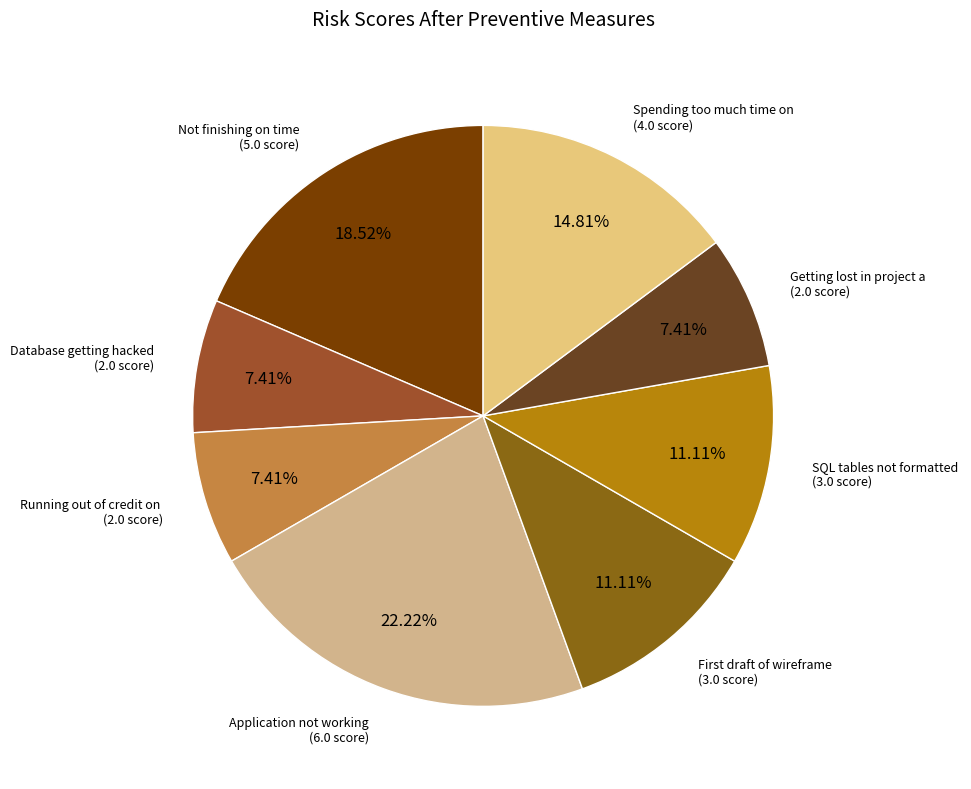

How many slices are in this pie chart?

8